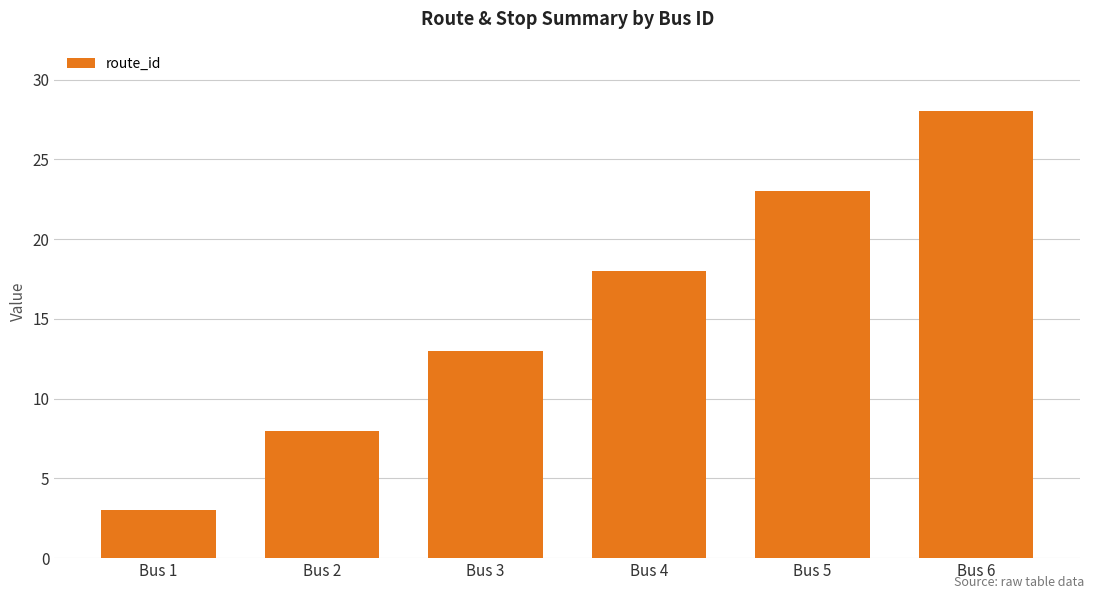

List the labels in order of value, smallest first.

Bus 1, Bus 2, Bus 3, Bus 4, Bus 5, Bus 6